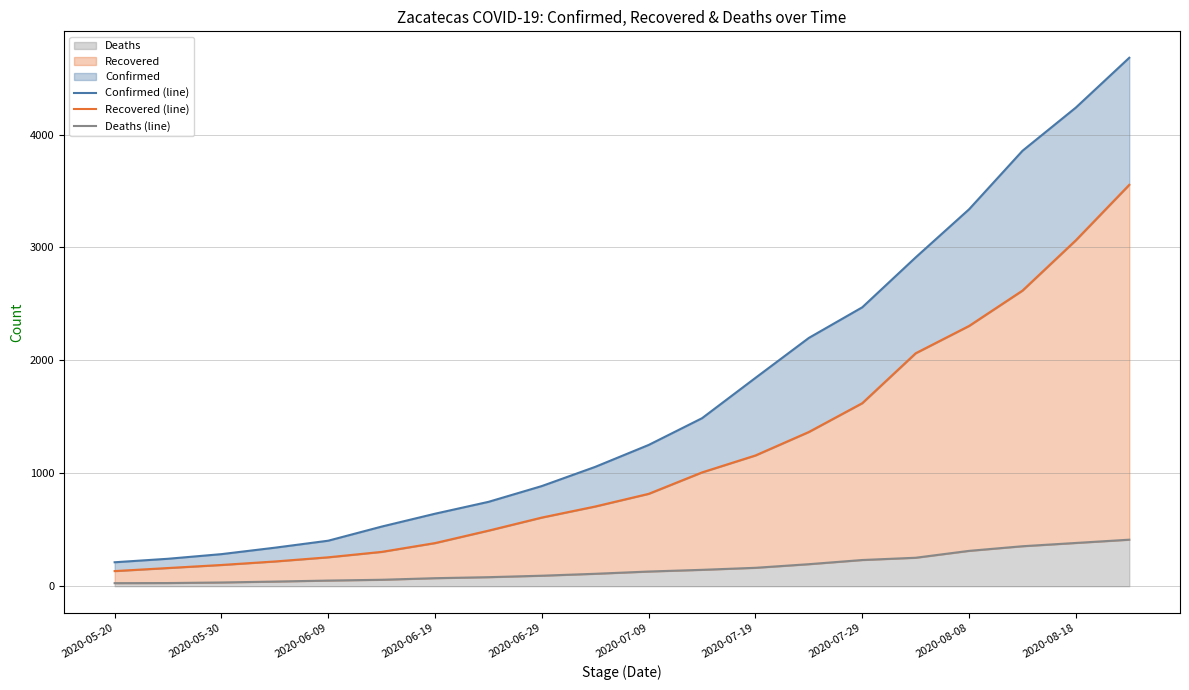

Which series has the largest range (max minus min)?

Confirmed (line)